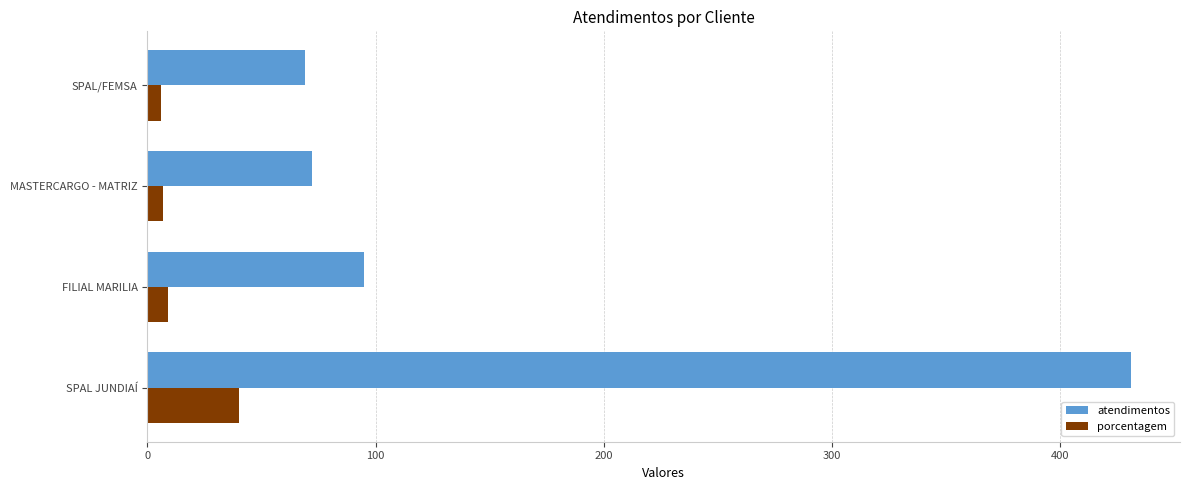

Rank the series by their maximum value, from lowest to highest.

porcentagem, atendimentos